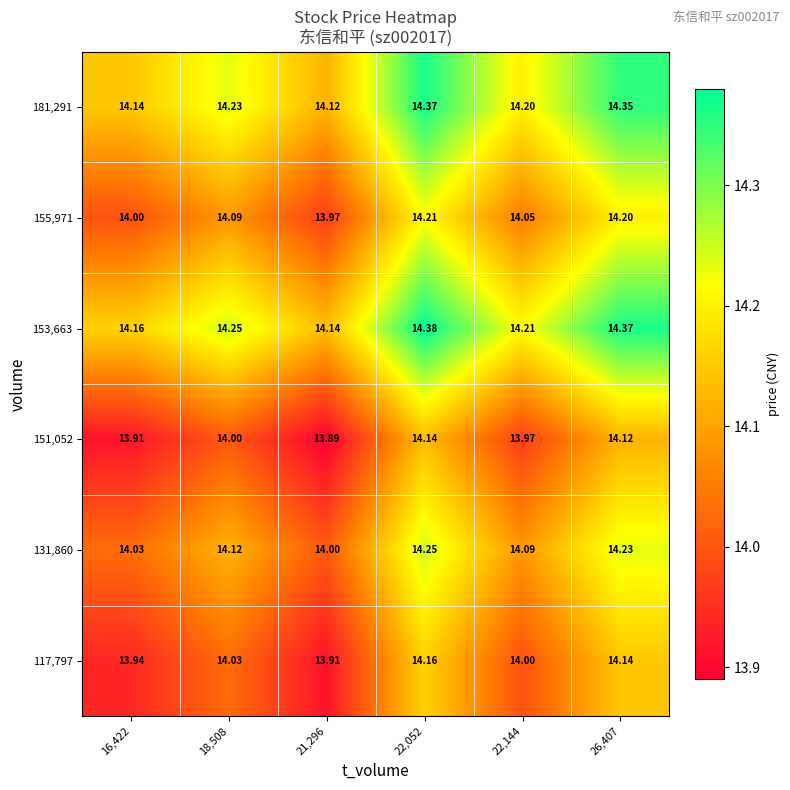

Rank the series by their maximum value, from lowest to highest.

151,052, 117,797, 155,971, 131,860, 181,291, 153,663